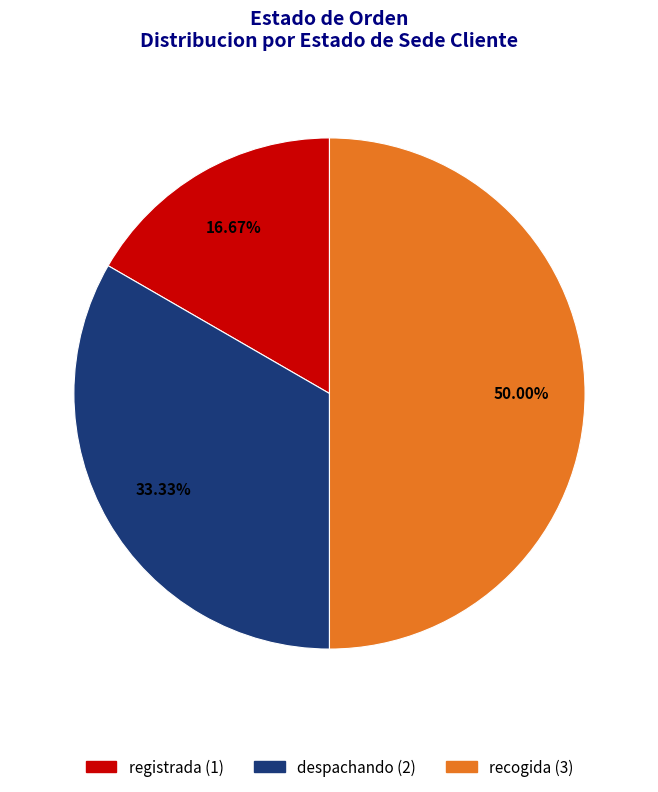

How many segments does this pie chart have?

3